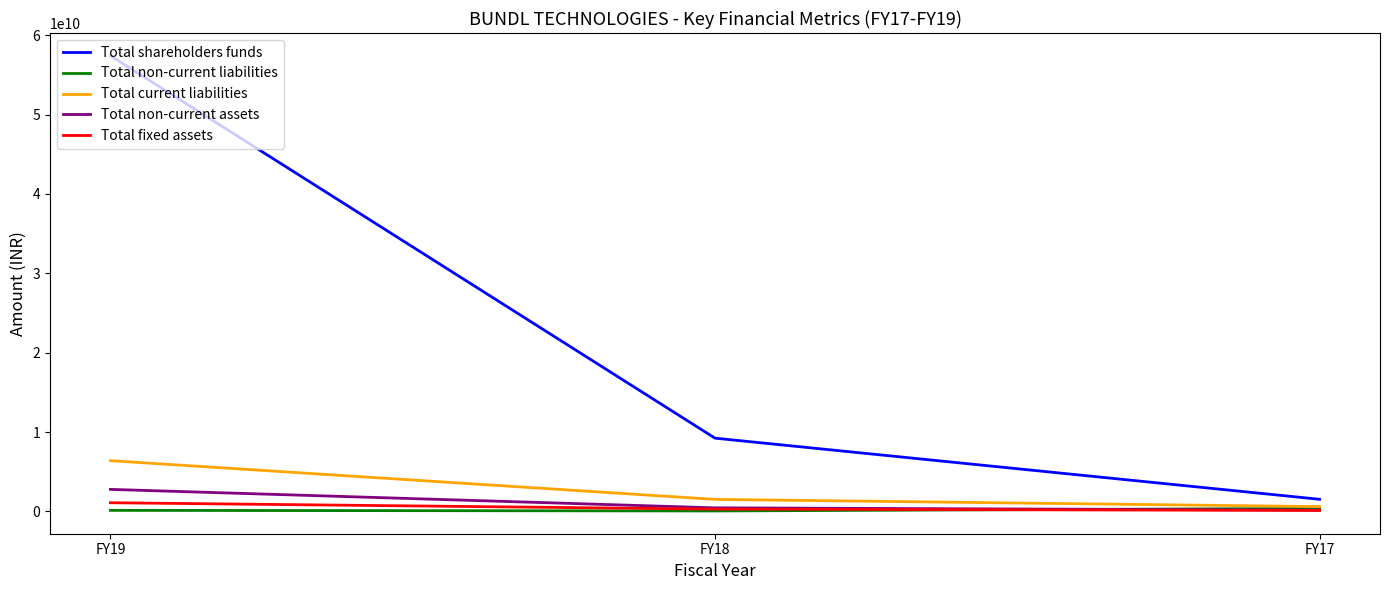

Which series has the largest total across all categories?

Total shareholders funds